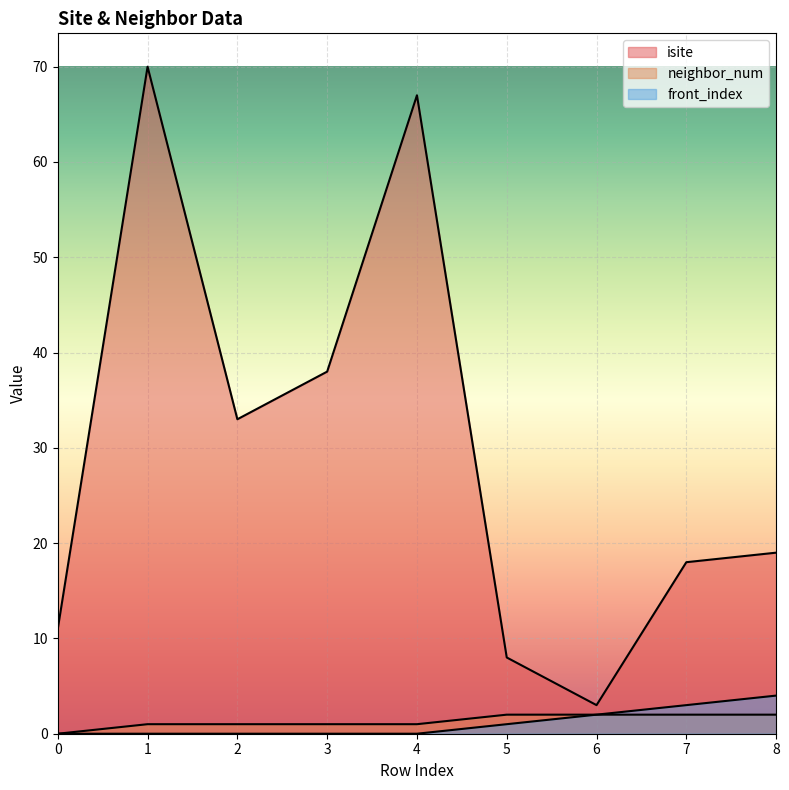

What is the sum of the neighbor_num values at 5 and 4?

3